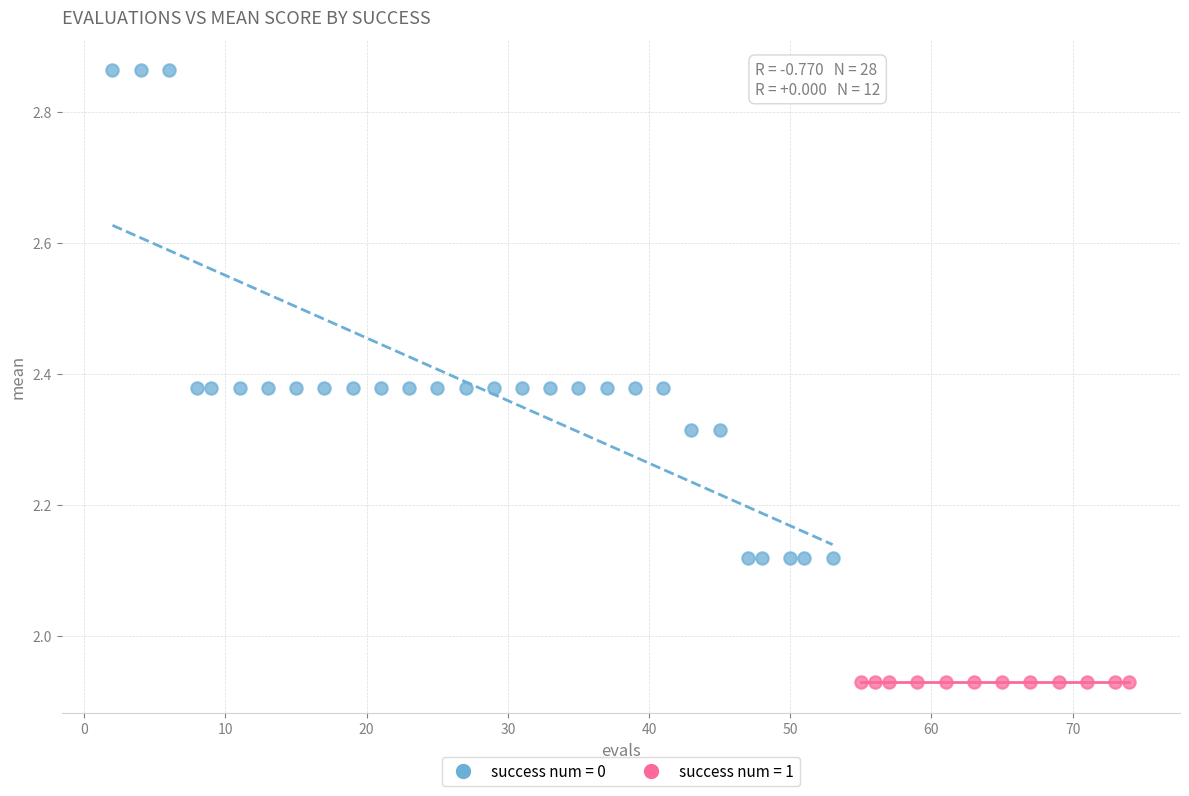

Which series contains the lowest Y value?

success num = 1